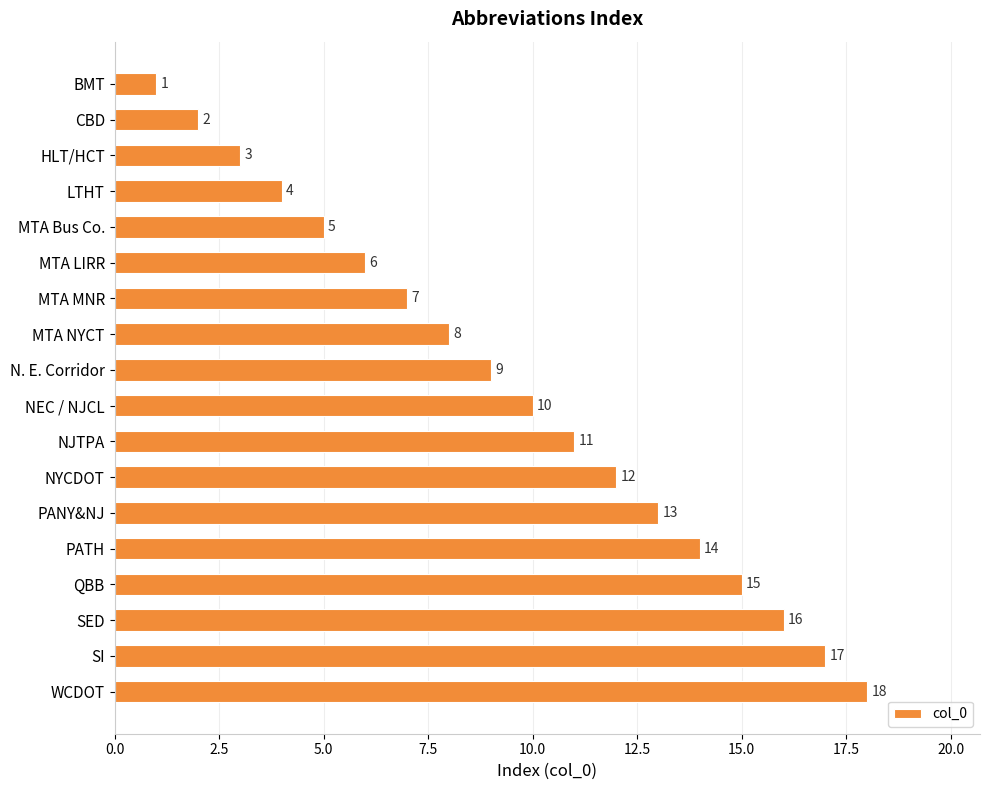

Count the number of data series in this chart.

1